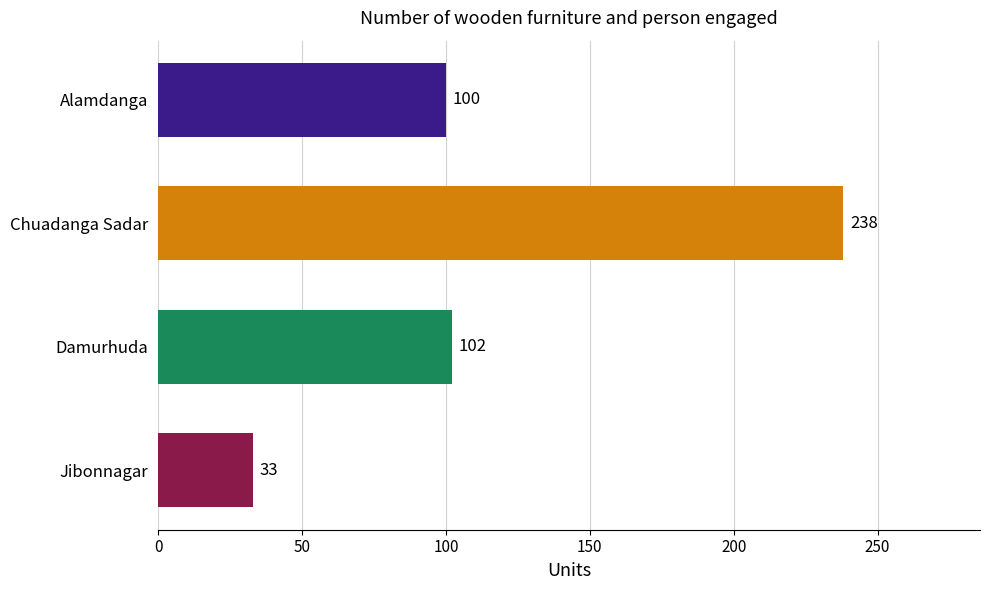

What is the minimum value shown in the chart?

33